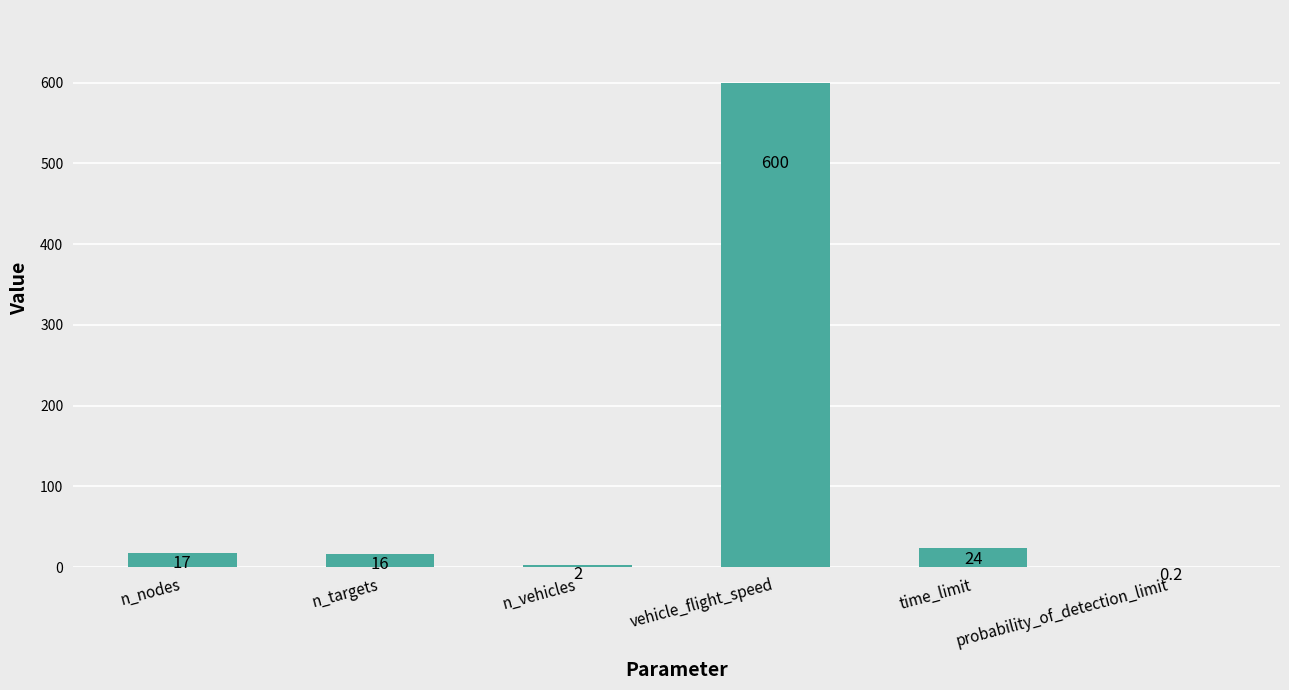

What is the change in value from n_nodes to probability_of_detection_limit?

-16.8